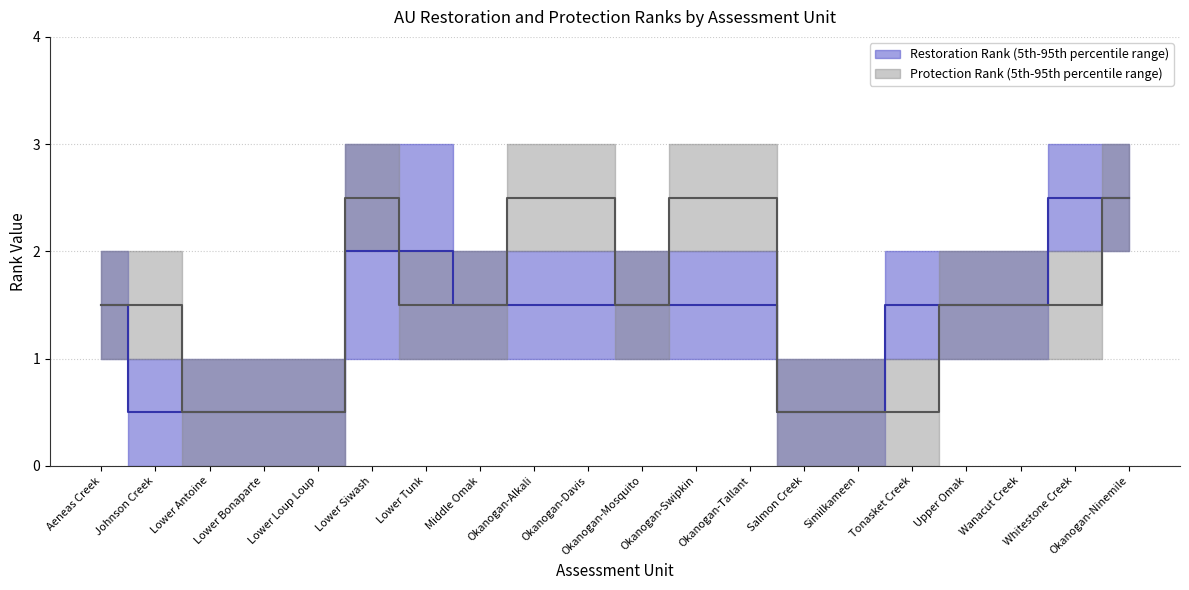

What is the difference between the maximum and minimum values in the Protection Rank (upper) series?

2